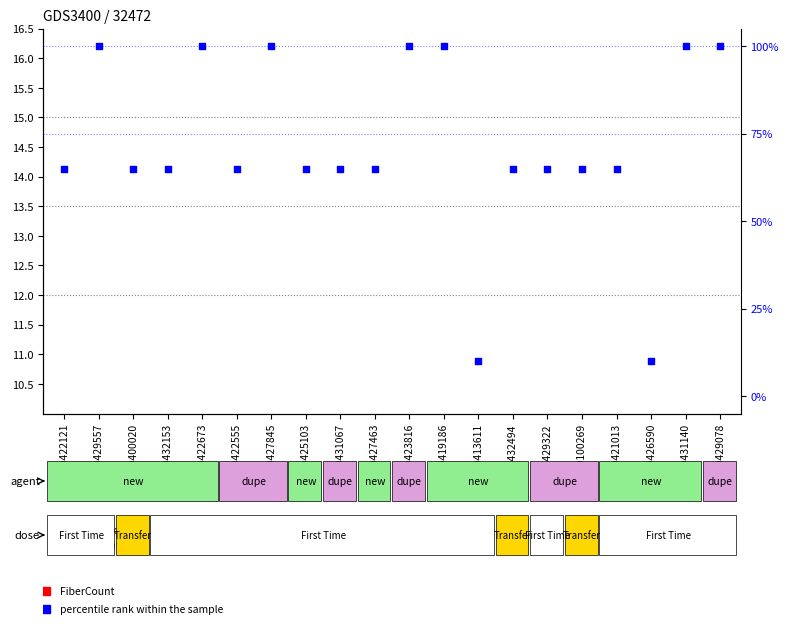

At how many categories does at least one series exceed 34?

18